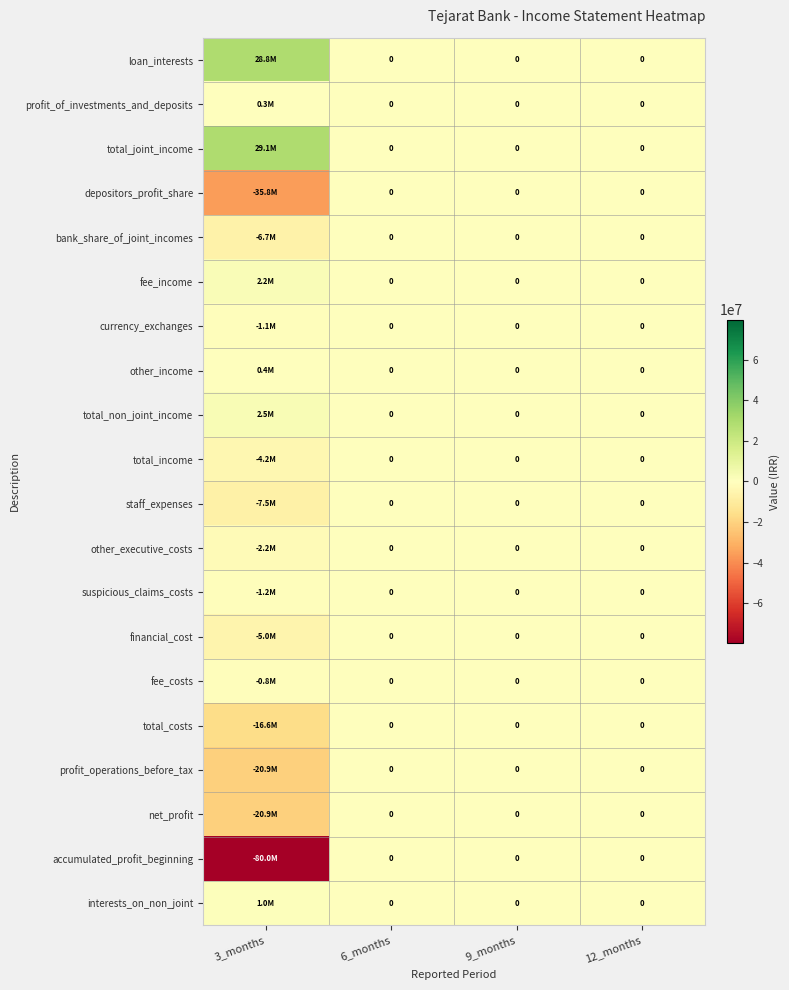

True or false: currency_exchanges has a value of -649055 at 9_months.

False